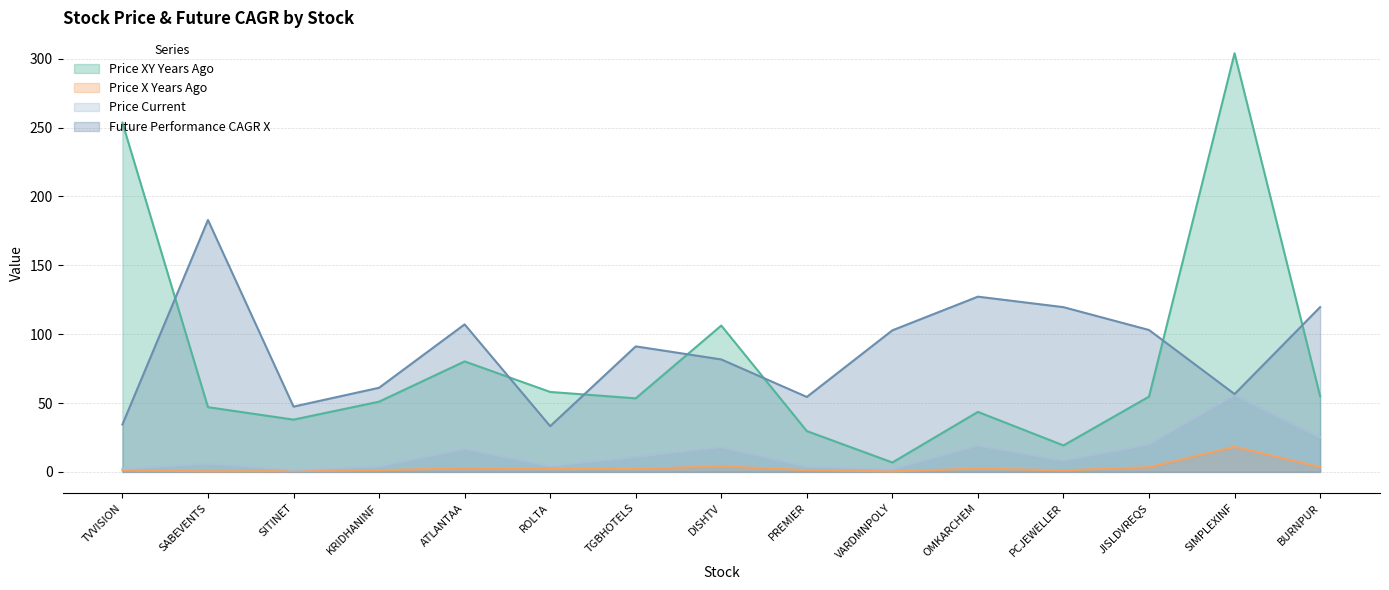

Which series has the largest total across all categories?

Future Performance CAGR X